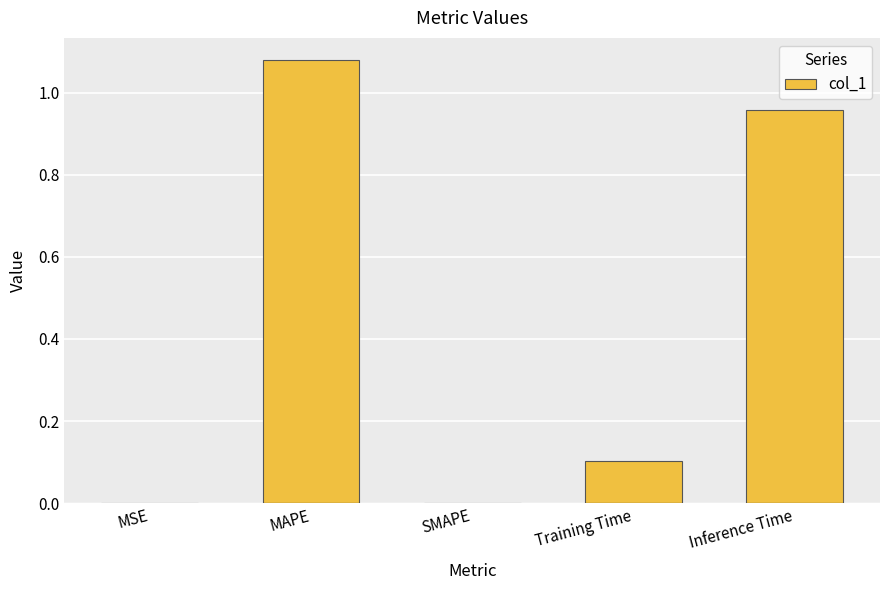

What is the change in value from MAPE to SMAPE?

-1.1